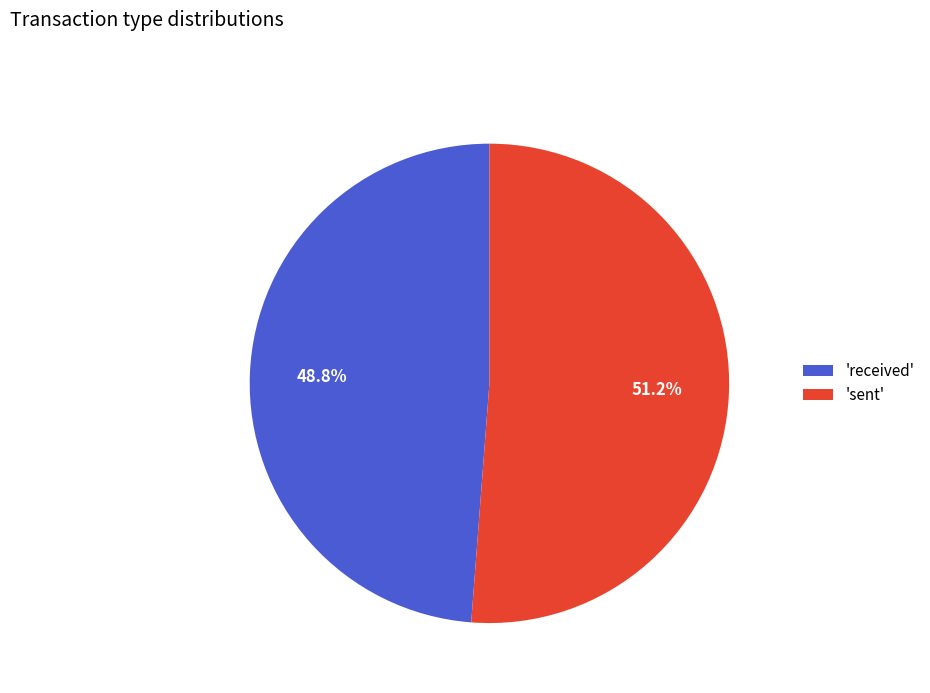

Does any single category account for the majority?

Yes